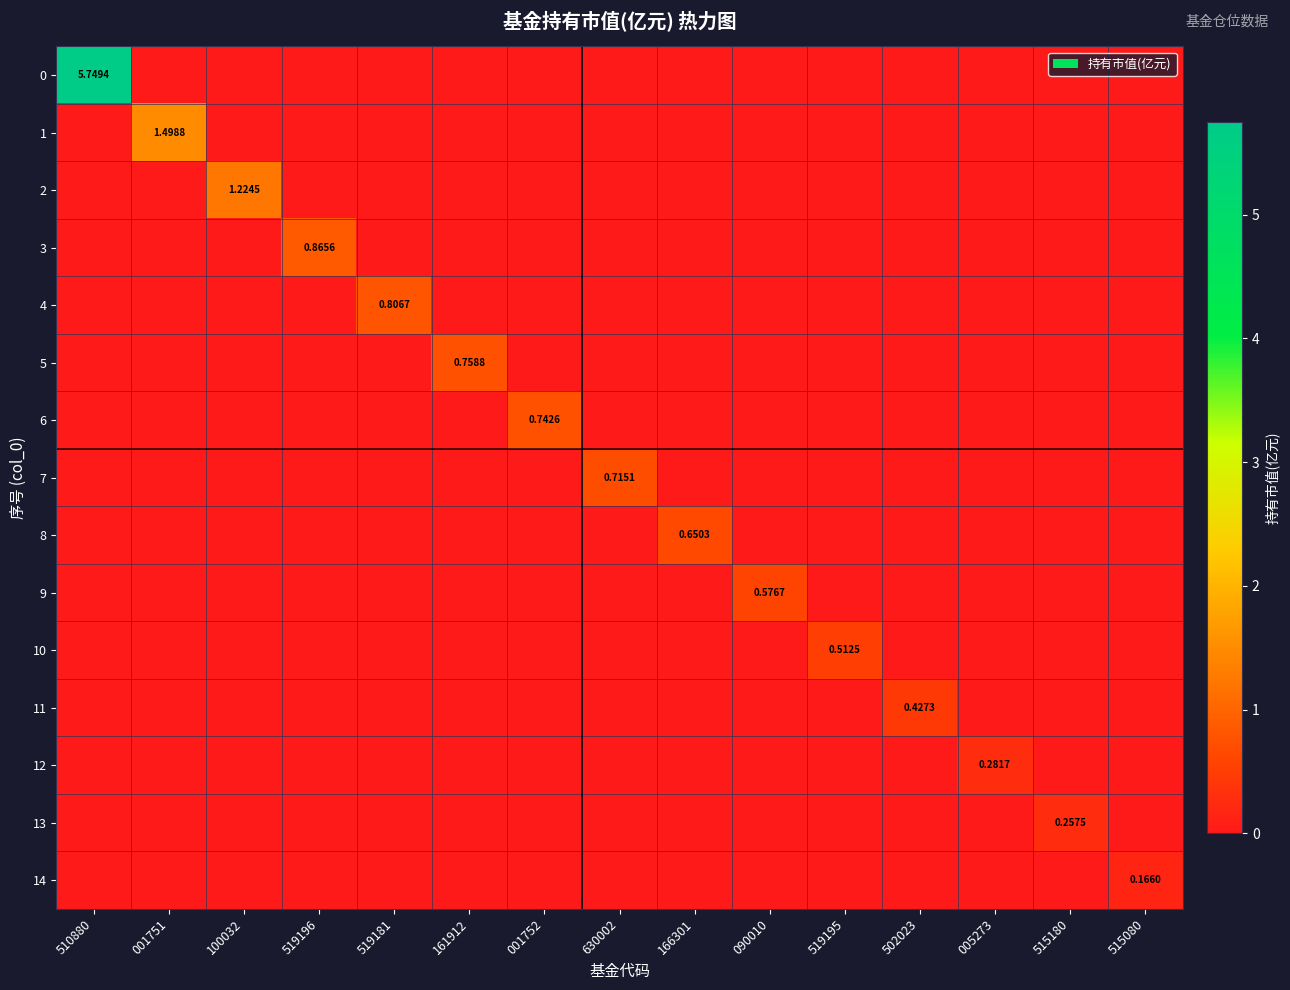

How many positive values does the 11 series have?

1